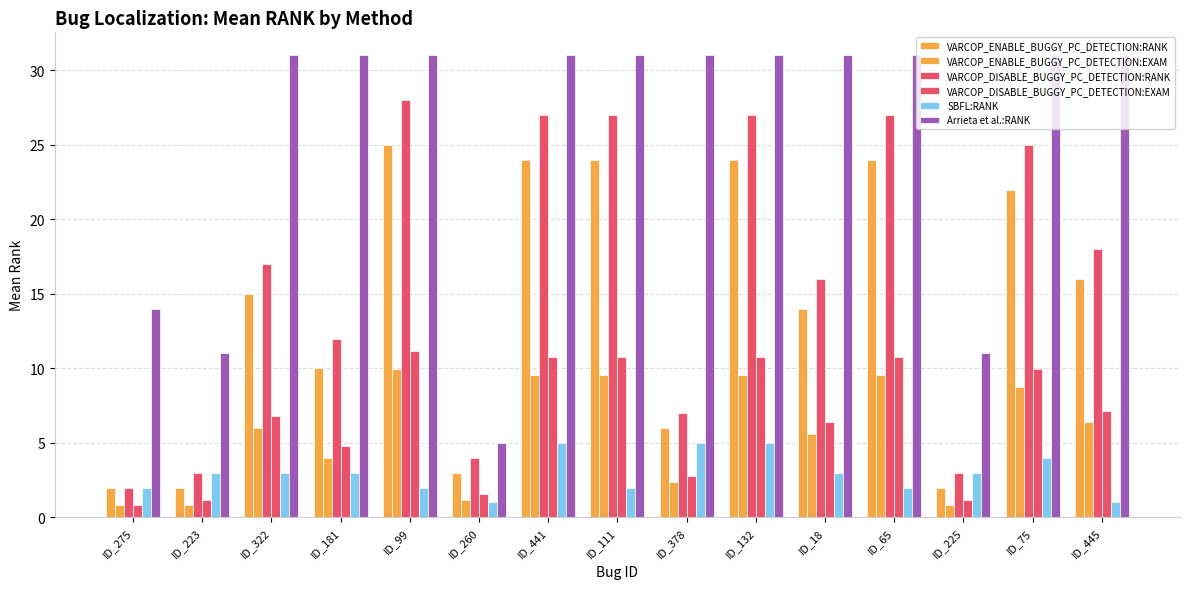

Count the number of data series in this chart.

6